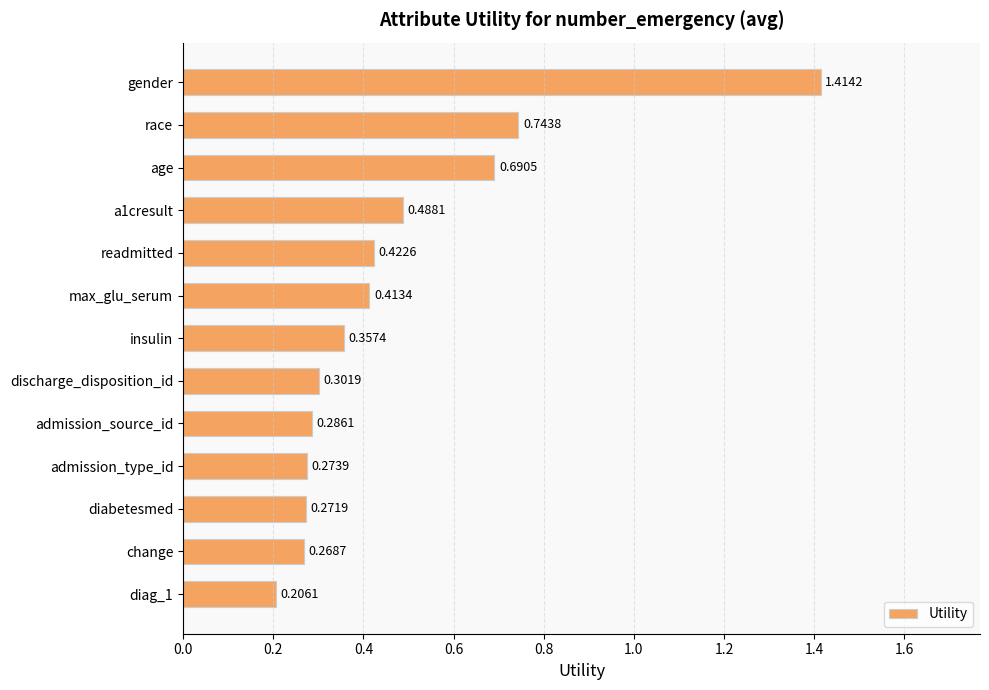

Which label corresponds to the smallest value in the chart?

diag_1